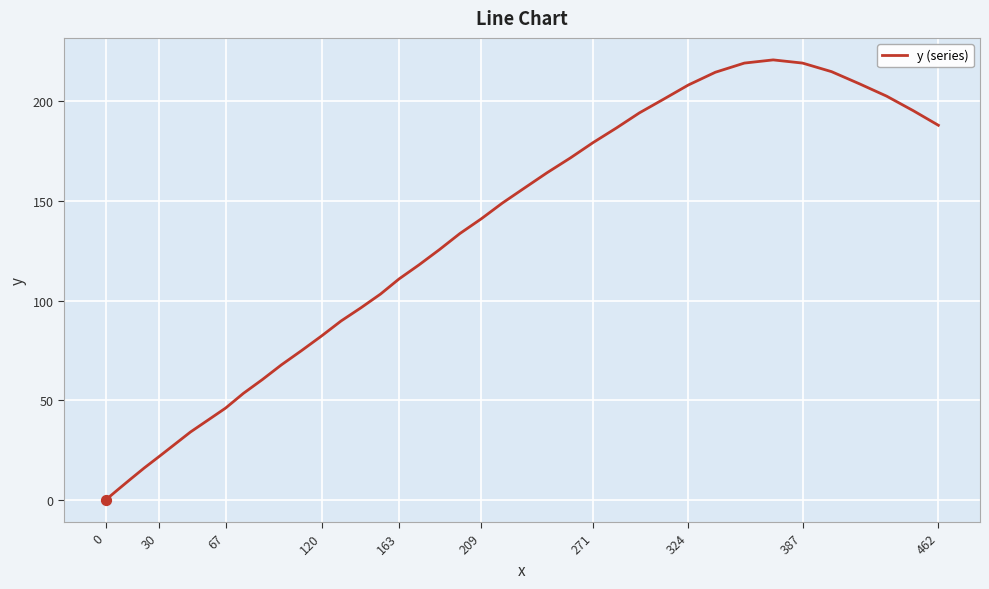

What is the maximum value shown in the chart?

220.8